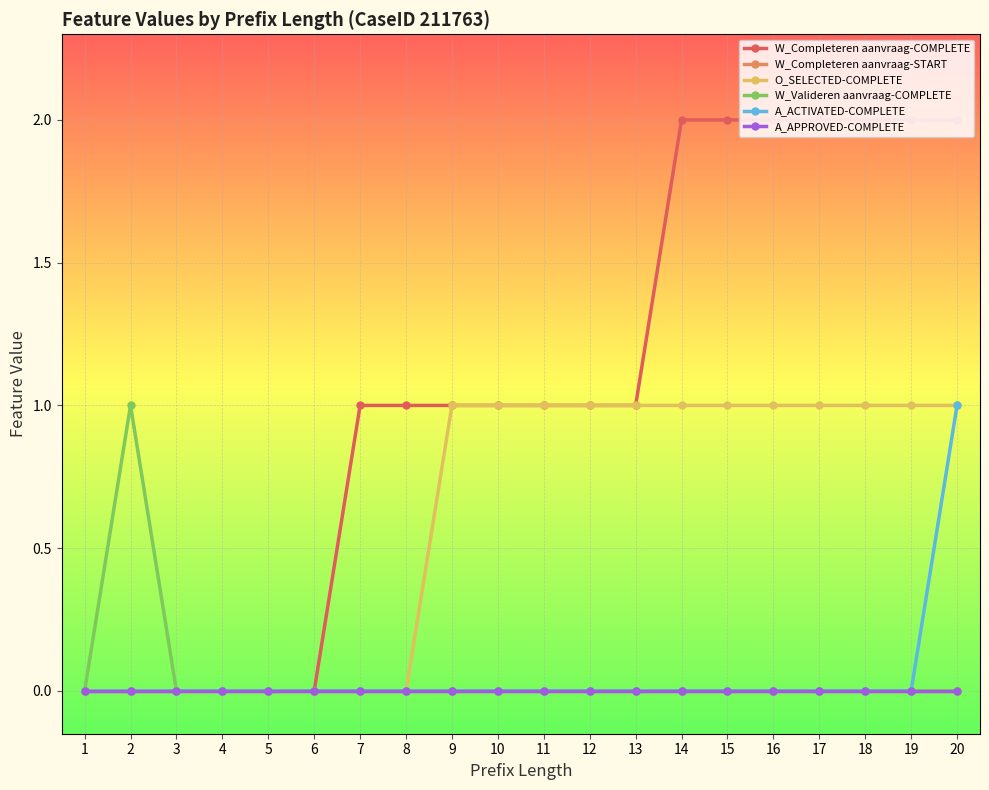

Does the chart have visible grid lines?

Yes